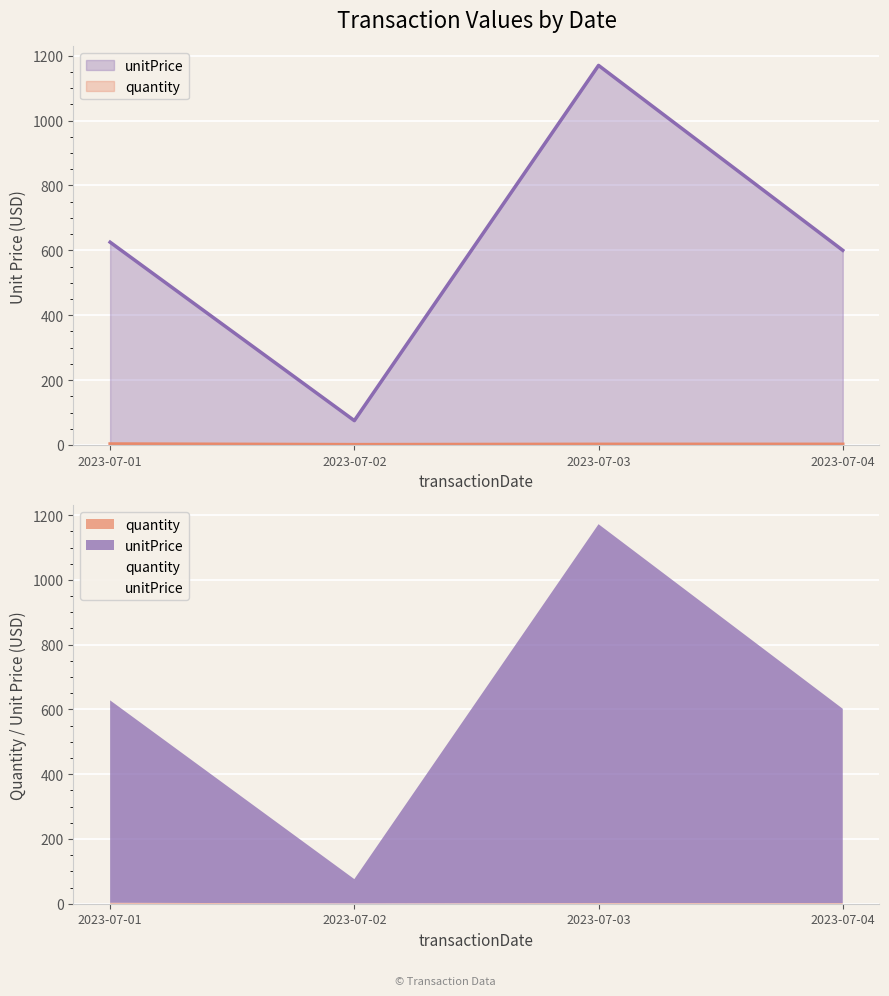

What is the value of the quantity point at the 4th from the left?

2